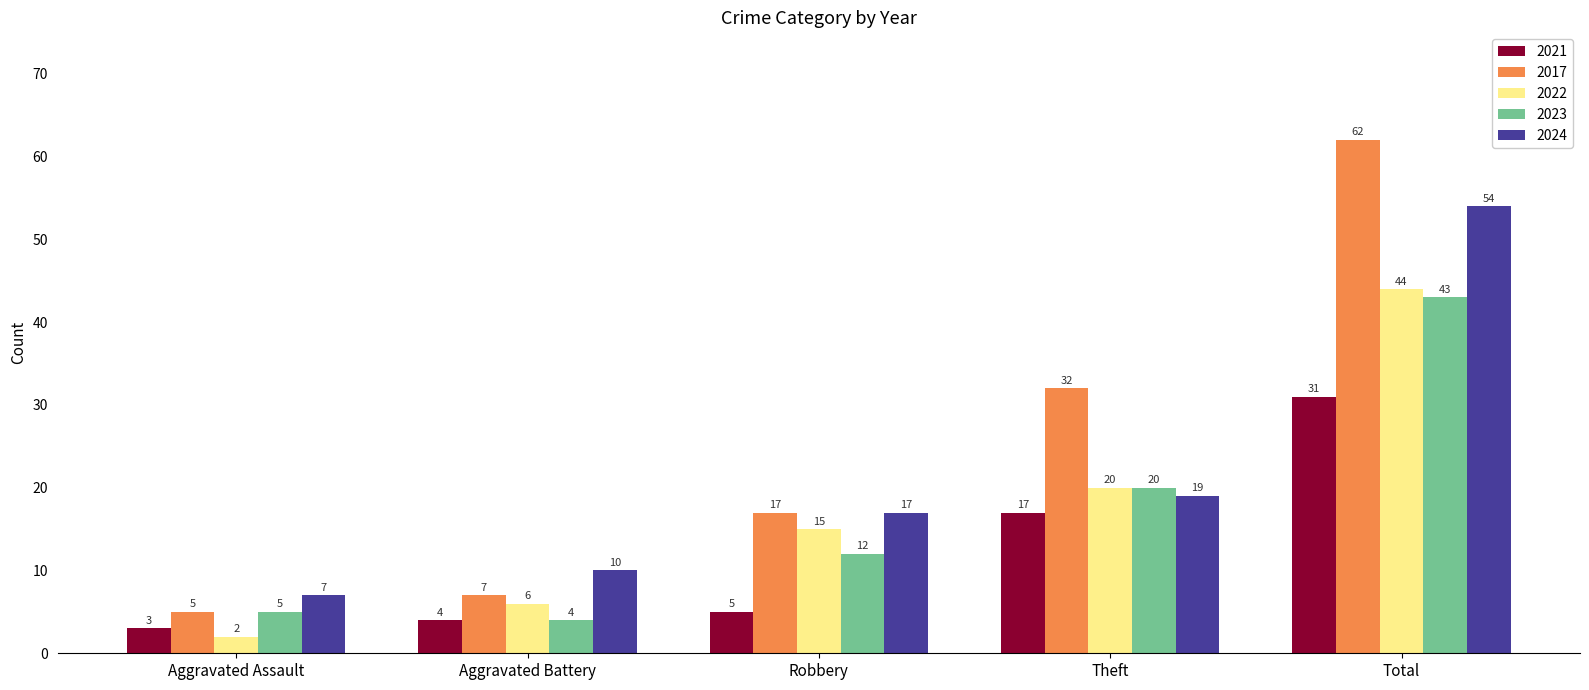

Which series has the widest spread of values?

2017